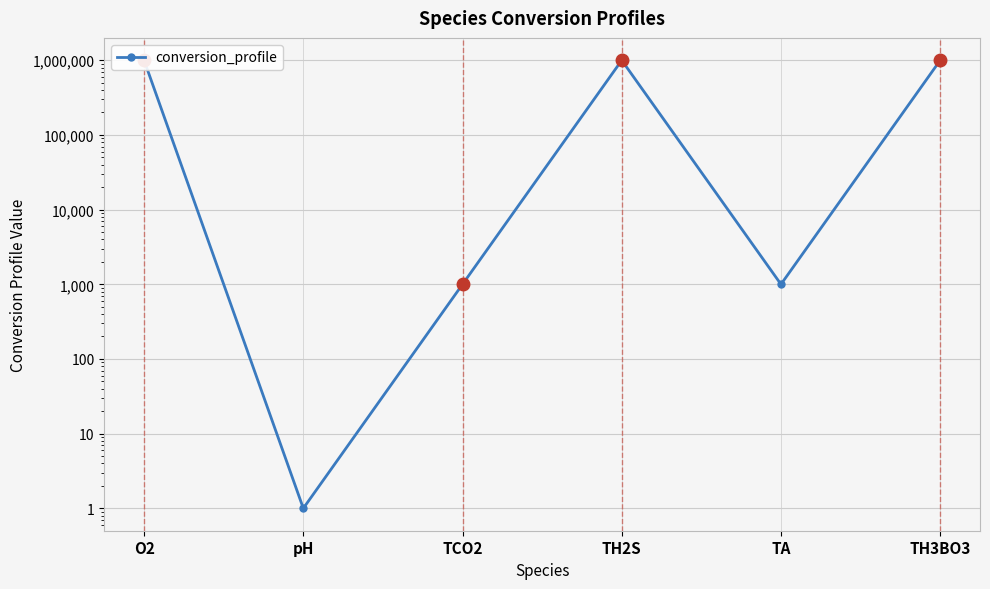

Is it true that the value at O2 is 1000000?

True